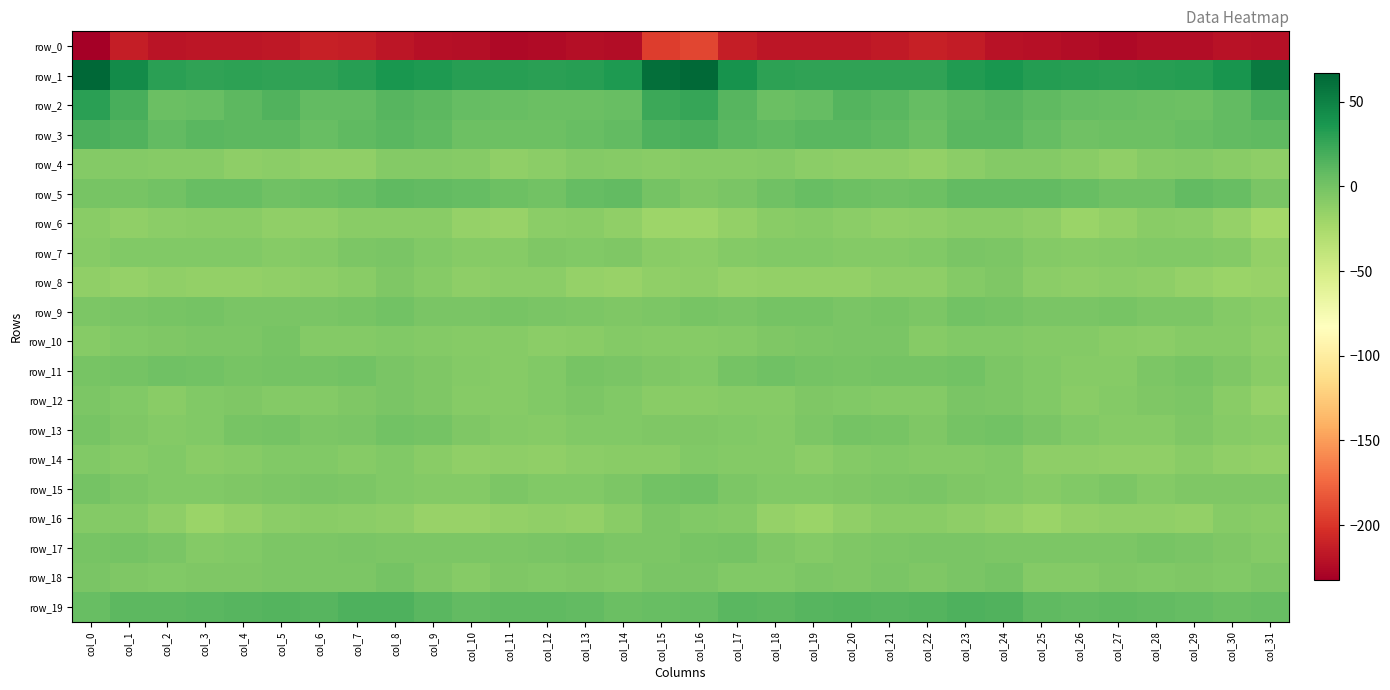

Reading left to right, list all the values displayed in this chart.

row_0: col_0=-232.3	col_1=-213.4	col_2=-218.4	col_3=-217.6	col_4=-217.5	col_5=-217.1	col_6=-212.1	col_7=-213.0	col_8=-218.0	col_9=-220.9	col_10=-222.3	col_11=-225.7	col_12=-224.2	col_13=-222.9	col_14=-223.2	col_15=-196.0	col_16=-191.2	col_17=-212.5	col_18=-217.9	col_19=-217.9	col_20=-217.6	col_21=-215.2	col_22=-211.7	col_23=-214.5	col_24=-219.6	col_25=-221.4	col_26=-223.8	col_27=-225.5	col_28=-223.1	col_29=-223.8	col_30=-220.6	col_31=-220.9
row_1: col_0=66.8	col_1=44.4	col_2=29.6	col_3=28.2	col_4=28.4	col_5=27.6	col_6=27.4	col_7=30.9	col_8=36.9	col_9=34.5	col_10=31.2	col_11=30.8	col_12=30.2	col_13=31.6	col_14=34.8	col_15=62.1	col_16=65.2	col_17=39.7	col_18=28.9	col_19=28.1	col_20=28.1	col_21=27.3	col_22=28.0	col_23=33.4	col_24=37.5	col_25=32.1	col_26=31.2	col_27=30.6	col_28=30.8	col_29=32.0	col_30=38.5	col_31=54.7
row_2: col_0=30.2	col_1=17.8	col_2=4.6	col_3=5.0	col_4=10.5	col_5=14.3	col_6=7.3	col_7=8.2	col_8=12.4	col_9=10.6	col_10=7.1	col_11=5.5	col_12=4.1	col_13=4.3	col_14=5.2	col_15=23.3	col_16=25.6	col_17=13.1	col_18=4.4	col_19=6.1	col_20=13.3	col_21=11.8	col_22=6.4	col_23=9.7	col_24=12.9	col_25=8.6	col_26=6.5	col_27=4.9	col_28=4.3	col_29=3.6	col_30=8.0	col_31=16.4
row_3: col_0=16.9	col_1=14.8	col_2=7.3	col_3=10.9	col_4=10.4	col_5=10.7	col_6=5.0	col_7=8.7	col_8=11.6	col_9=9.1	col_10=2.6	col_11=3.1	col_12=2.7	col_13=5.0	col_14=8.0	col_15=15.6	col_16=17.6	col_17=11.6	col_18=8.8	col_19=10.8	col_20=10.8	col_21=8.7	col_22=4.8	col_23=10.9	col_24=11.3	col_25=6.6	col_26=1.9	col_27=2.9	col_28=3.4	col_29=6.0	col_30=8.4	col_31=9.2
row_4: col_0=-7.0	col_1=-7.4	col_2=-8.2	col_3=-9.1	col_4=-11.9	col_5=-11.3	col_6=-12.8	col_7=-12.8	col_8=-7.8	col_9=-6.9	col_10=-8.4	col_11=-13.0	col_12=-10.6	col_13=-7.2	col_14=-8.8	col_15=-9.1	col_16=-9.1	col_17=-9.0	col_18=-7.4	col_19=-10.9	col_20=-11.7	col_21=-11.5	col_22=-13.8	col_23=-10.6	col_24=-7.3	col_25=-7.0	col_26=-10.2	col_27=-12.9	col_28=-9.0	col_29=-7.4	col_30=-9.7	col_31=-12.5
row_5: col_0=-1.4	col_1=-1.8	col_2=0.5	col_3=5.0	col_4=4.9	col_5=1.7	col_6=2.8	col_7=5.4	col_8=8.7	col_9=8.0	col_10=6.9	col_11=2.8	col_12=1.2	col_13=6.4	col_14=7.6	col_15=-0.0	col_16=-5.5	col_17=-3.1	col_18=2.5	col_19=5.5	col_20=3.7	col_21=1.7	col_22=3.1	col_23=7.4	col_24=8.2	col_25=8.0	col_26=5.5	col_27=1.7	col_28=2.4	col_29=8.0	col_30=5.5	col_31=-2.4
row_6: col_0=-9.7	col_1=-12.6	col_2=-10.9	col_3=-9.2	col_4=-9.4	col_5=-13.3	col_6=-12.8	col_7=-9.8	col_8=-9.4	col_9=-10.1	col_10=-15.9	col_11=-17.1	col_12=-10.5	col_13=-9.7	col_14=-12.9	col_15=-19.2	col_16=-19.5	col_17=-14.3	col_18=-10.1	col_19=-8.9	col_20=-10.9	col_21=-13.7	col_22=-12.1	col_23=-9.2	col_24=-9.6	col_25=-12.0	col_26=-17.7	col_27=-14.6	col_28=-9.4	col_29=-10.6	col_30=-15.4	col_31=-22.4
row_7: col_0=-8.1	col_1=-6.6	col_2=-5.9	col_3=-6.5	col_4=-6.7	col_5=-8.1	col_6=-7.0	col_7=-3.8	col_8=-3.0	col_9=-6.2	col_10=-8.1	col_11=-8.7	col_12=-5.4	col_13=-6.5	col_14=-5.6	col_15=-10.1	col_16=-10.8	col_17=-7.2	col_18=-6.8	col_19=-6.4	col_20=-7.4	col_21=-7.9	col_22=-6.1	col_23=-3.1	col_24=-4.0	col_25=-7.8	col_26=-8.6	col_27=-7.6	col_28=-5.7	col_29=-6.1	col_30=-7.5	col_31=-14.4
row_8: col_0=-13.2	col_1=-15.3	col_2=-13.6	col_3=-14.2	col_4=-14.8	col_5=-13.1	col_6=-12.4	col_7=-9.5	col_8=-4.6	col_9=-8.4	col_10=-12.4	col_11=-11.1	col_12=-11.0	col_13=-15.1	col_14=-16.2	col_15=-13.4	col_16=-12.5	col_17=-15.4	col_18=-14.4	col_19=-14.2	col_20=-14.8	col_21=-12.3	col_22=-12.3	col_23=-7.2	col_24=-4.8	col_25=-11.4	col_26=-12.1	col_27=-10.6	col_28=-12.6	col_29=-15.6	col_30=-17.4	col_31=-16.7
row_9: col_0=-4.4	col_1=-2.2	col_2=-1.2	col_3=0.0	col_4=-2.3	col_5=-2.1	col_6=-2.2	col_7=-1.4	col_8=1.2	col_9=-2.3	col_10=-2.6	col_11=-1.3	col_12=-3.2	col_13=-3.6	col_14=-5.1	col_15=-4.2	col_16=-1.8	col_17=-2.9	col_18=-0.5	col_19=-0.7	col_20=-3.0	col_21=-1.3	col_22=-3.4	col_23=0.6	col_24=0.2	col_25=-3.2	col_26=-2.2	col_27=-1.7	col_28=-3.9	col_29=-3.3	col_30=-7.0	col_31=-9.2
row_10: col_0=-8.4	col_1=-6.4	col_2=-4.7	col_3=-4.4	col_4=-3.5	col_5=-1.4	col_6=-6.9	col_7=-7.4	col_8=-5.9	col_9=-6.8	col_10=-8.0	col_11=-8.8	col_12=-10.5	col_13=-9.5	col_14=-7.9	col_15=-8.1	col_16=-8.8	col_17=-6.9	col_18=-4.6	col_19=-4.3	col_20=-2.4	col_21=-2.7	col_22=-8.4	col_23=-6.3	col_24=-6.0	col_25=-7.9	col_26=-7.9	col_27=-9.6	col_28=-10.6	col_29=-8.3	col_30=-8.8	col_31=-12.4
row_11: col_0=-1.9	col_1=-0.4	col_2=2.5	col_3=1.3	col_4=-1.4	col_5=-0.5	col_6=-0.9	col_7=0.6	col_8=-2.2	col_9=-5.5	col_10=-7.5	col_11=-9.1	col_12=-6.4	col_13=-2.0	col_14=-2.6	col_15=-5.0	col_16=-6.3	col_17=-0.5	col_18=2.5	col_19=0.1	col_20=-1.4	col_21=-0.4	col_22=-0.6	col_23=0.3	col_24=-3.7	col_25=-6.6	col_26=-8.0	col_27=-9.0	col_28=-4.3	col_29=-1.2	col_30=-4.9	col_31=-10.1
row_12: col_0=-4.0	col_1=-6.6	col_2=-9.1	col_3=-6.3	col_4=-5.1	col_5=-7.5	col_6=-7.6	col_7=-4.5	col_8=-3.1	col_9=-4.9	col_10=-8.5	col_11=-8.6	col_12=-5.8	col_13=-3.9	col_14=-6.0	col_15=-9.9	col_16=-9.6	col_17=-8.8	col_18=-8.5	col_19=-5.2	col_20=-6.3	col_21=-7.6	col_22=-7.4	col_23=-3.1	col_24=-3.7	col_25=-6.0	col_26=-9.5	col_27=-7.4	col_28=-5.0	col_29=-3.6	col_30=-9.9	col_31=-15.2
row_13: col_0=-1.8	col_1=-5.5	col_2=-7.2	col_3=-6.1	col_4=-1.5	col_5=-0.7	col_6=-3.7	col_7=-2.9	col_8=1.0	col_9=-0.9	col_10=-5.1	col_11=-7.6	col_12=-9.1	col_13=-5.7	col_14=-6.0	col_15=-5.1	col_16=-4.7	col_17=-6.3	col_18=-7.5	col_19=-4.2	col_20=-0.8	col_21=-1.5	col_22=-4.9	col_23=-0.5	col_24=0.6	col_25=-2.5	col_26=-6.2	col_27=-8.6	col_28=-8.2	col_29=-5.2	col_30=-8.3	col_31=-9.1
row_14: col_0=-6.2	col_1=-8.2	col_2=-6.7	col_3=-10.3	col_4=-8.4	col_5=-6.5	col_6=-6.7	col_7=-8.0	col_8=-6.4	col_9=-9.2	col_10=-13.0	col_11=-12.4	col_12=-13.5	col_13=-10.3	col_14=-10.2	col_15=-9.9	col_16=-6.7	col_17=-7.2	col_18=-7.6	col_19=-10.6	col_20=-7.0	col_21=-6.7	col_22=-7.3	col_23=-7.7	col_24=-6.0	col_25=-12.2	col_26=-12.3	col_27=-13.2	col_28=-12.7	col_29=-9.2	col_30=-13.0	col_31=-14.2
row_15: col_0=0.1	col_1=-3.8	col_2=-6.0	col_3=-6.6	col_4=-5.1	col_5=-4.1	col_6=-2.3	col_7=-3.7	col_8=-6.2	col_9=-7.5	col_10=-7.7	col_11=-3.3	col_12=-6.2	col_13=-6.7	col_14=-4.0	col_15=0.6	col_16=2.0	col_17=-4.3	col_18=-6.1	col_19=-6.5	col_20=-4.8	col_21=-3.4	col_22=-2.7	col_23=-4.9	col_24=-6.1	col_25=-9.0	col_26=-5.7	col_27=-3.8	col_28=-7.2	col_29=-5.3	col_30=-5.3	col_31=-5.6
row_16: col_0=-7.0	col_1=-7.5	col_2=-12.4	col_3=-17.8	col_4=-14.9	col_5=-10.9	col_6=-9.2	col_7=-11.2	col_8=-12.5	col_9=-16.7	col_10=-16.3	col_11=-13.9	col_12=-13.4	col_13=-14.8	col_14=-9.9	col_15=-4.0	col_16=-5.8	col_17=-7.9	col_18=-15.3	col_19=-17.4	col_20=-13.4	col_21=-9.8	col_22=-10.0	col_23=-11.8	col_24=-13.8	col_25=-17.6	col_26=-14.9	col_27=-13.6	col_28=-13.7	col_29=-14.0	col_30=-8.8	col_31=-9.7
row_17: col_0=-2.0	col_1=-0.3	col_2=-2.4	col_3=-6.9	col_4=-6.5	col_5=-3.8	col_6=-3.3	col_7=-2.9	col_8=-3.3	col_9=-4.0	col_10=-3.8	col_11=-4.0	col_12=-2.7	col_13=-1.9	col_14=-3.4	col_15=-3.4	col_16=-1.7	col_17=-0.2	col_18=-4.6	col_19=-7.2	col_20=-5.6	col_21=-3.4	col_22=-3.1	col_23=-3.1	col_24=-3.5	col_25=-4.4	col_26=-3.5	col_27=-3.9	col_28=-2.1	col_29=-2.2	col_30=-5.0	col_31=-7.7
row_18: col_0=-2.4	col_1=-5.2	col_2=-5.6	col_3=-4.8	col_4=-4.6	col_5=-3.8	col_6=-3.6	col_7=-4.2	col_8=-0.5	col_9=-4.6	col_10=-8.5	col_11=-4.7	col_12=-5.8	col_13=-5.5	col_14=-5.9	col_15=-2.4	col_16=-2.2	col_17=-5.6	col_18=-5.9	col_19=-4.3	col_20=-4.8	col_21=-3.3	col_22=-4.7	col_23=-2.9	col_24=-0.6	col_25=-7.6	col_26=-7.0	col_27=-4.9	col_28=-5.9	col_29=-5.3	col_30=-6.3	col_31=-3.5
row_19: col_0=5.2	col_1=10.7	col_2=10.6	col_3=11.2	col_4=12.8	col_5=13.2	col_6=12.7	col_7=15.7	col_8=15.9	col_9=10.9	col_10=7.7	col_11=9.0	col_12=8.7	col_13=7.6	col_14=4.6	col_15=5.7	col_16=6.8	col_17=11.1	col_18=9.9	col_19=11.9	col_20=13.4	col_21=12.5	col_22=13.2	col_23=16.2	col_24=14.7	col_25=8.6	col_26=8.0	col_27=9.0	col_28=8.4	col_29=6.7	col_30=4.3	col_31=5.5